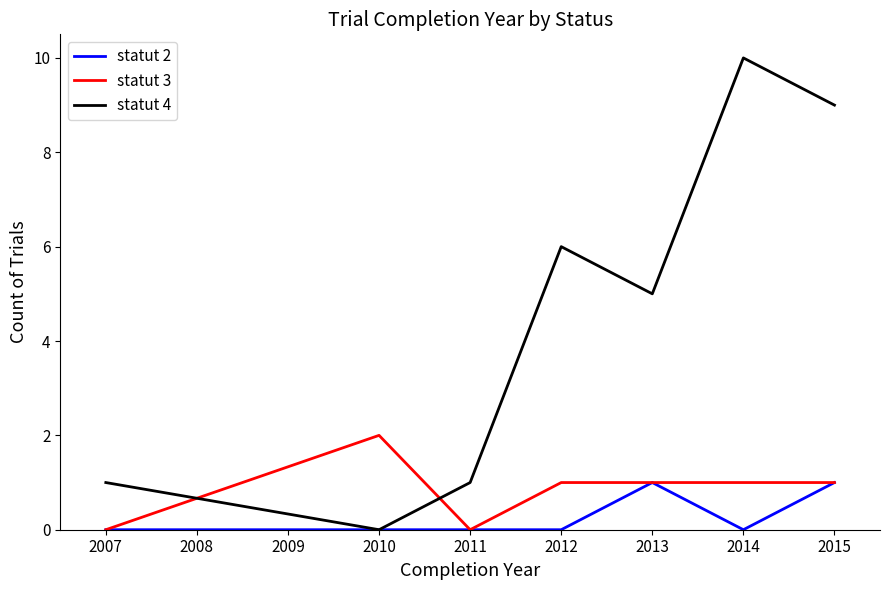

What is the highest value of the statut 3 series?

2